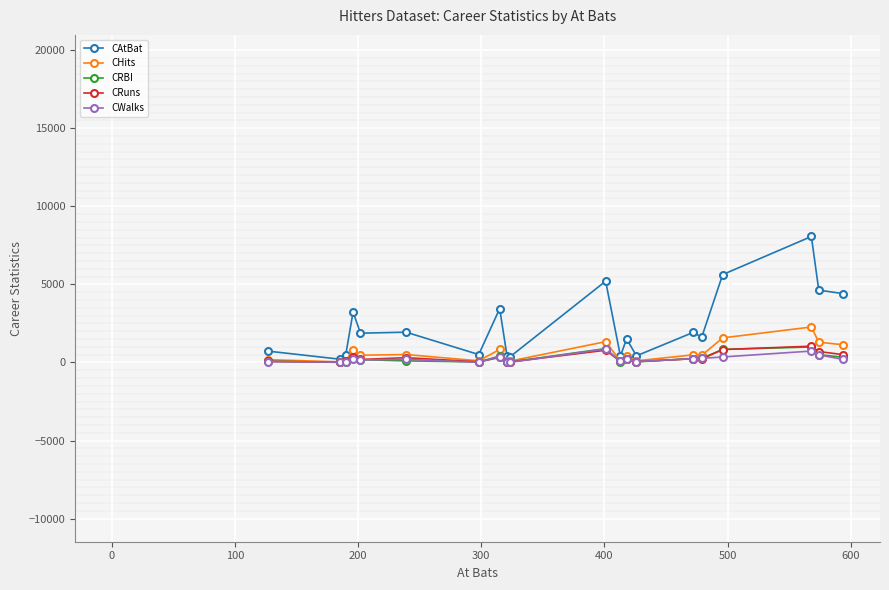

Which series has the widest spread of values?

CAtBat